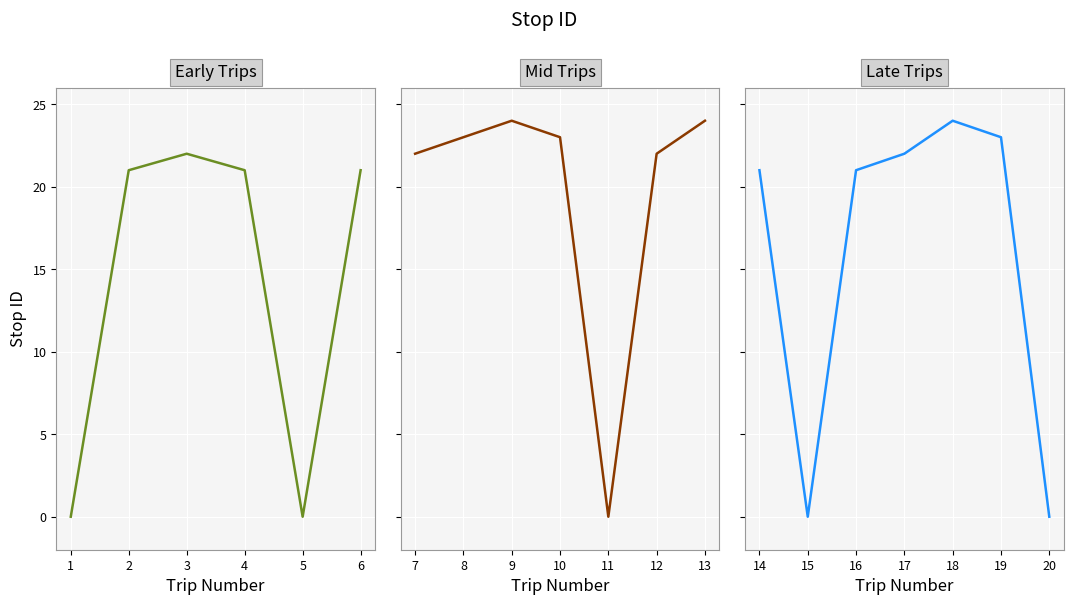

Where is the first local minimum?

15